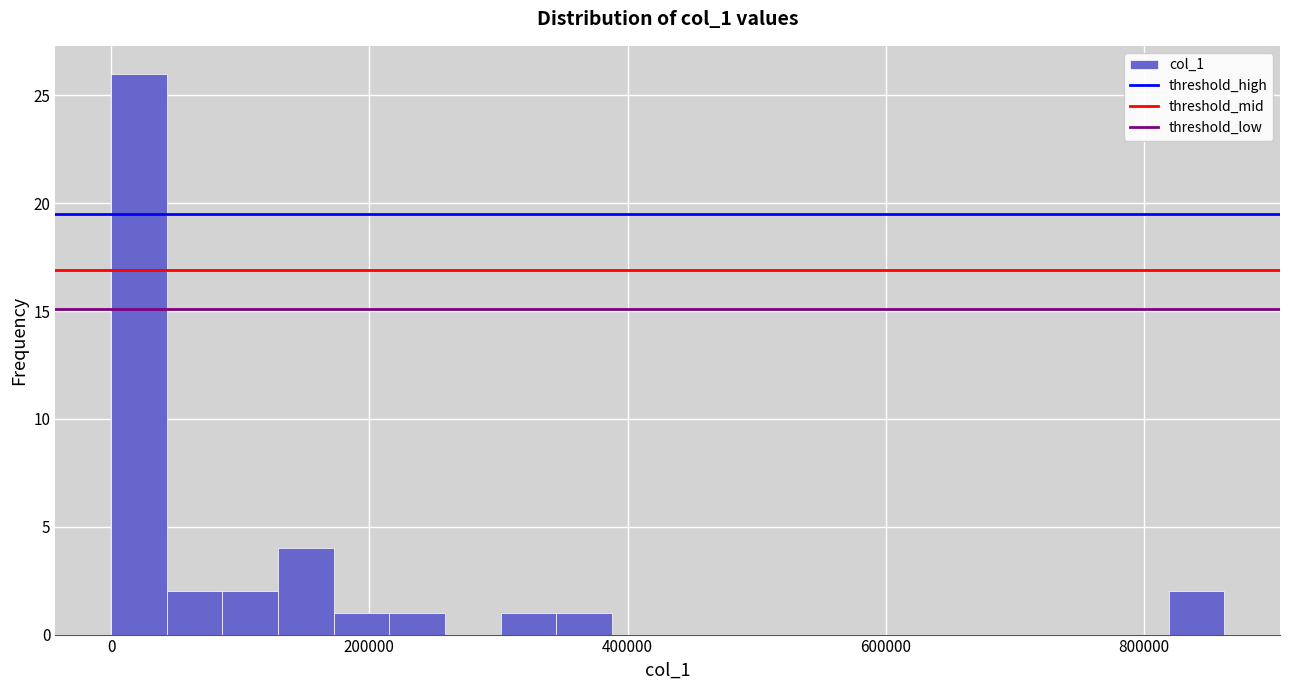

Around what value on the x-axis is the tallest bar? Give the approximate position of its centre, as read against the axis.

20000